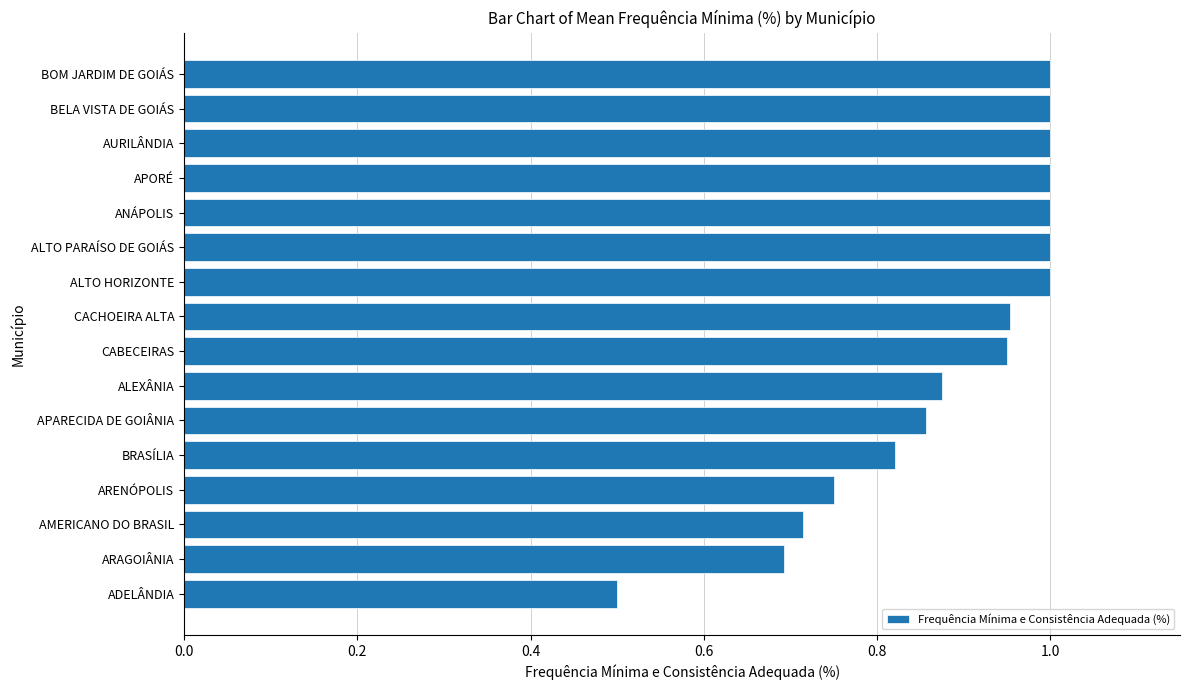

At which label is the value closest to 0?

ADELÂNDIA